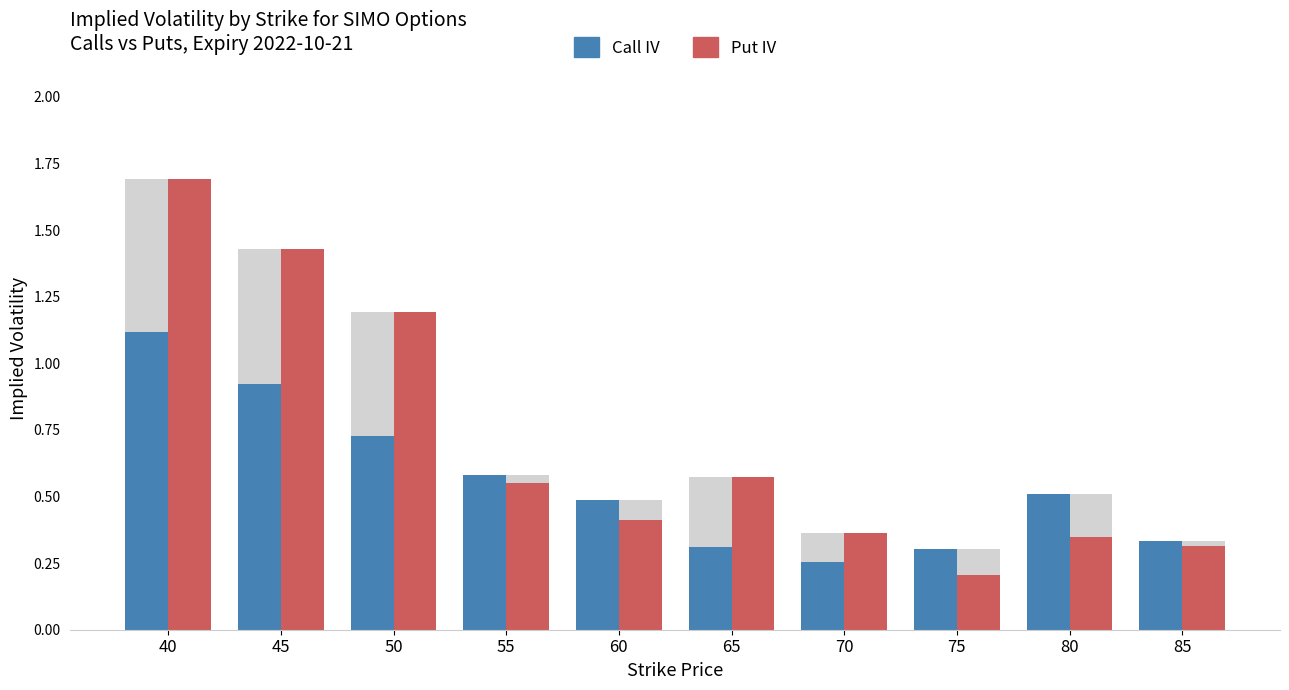

What is the value of the Put IV bar at the 6th from the left?

0.6